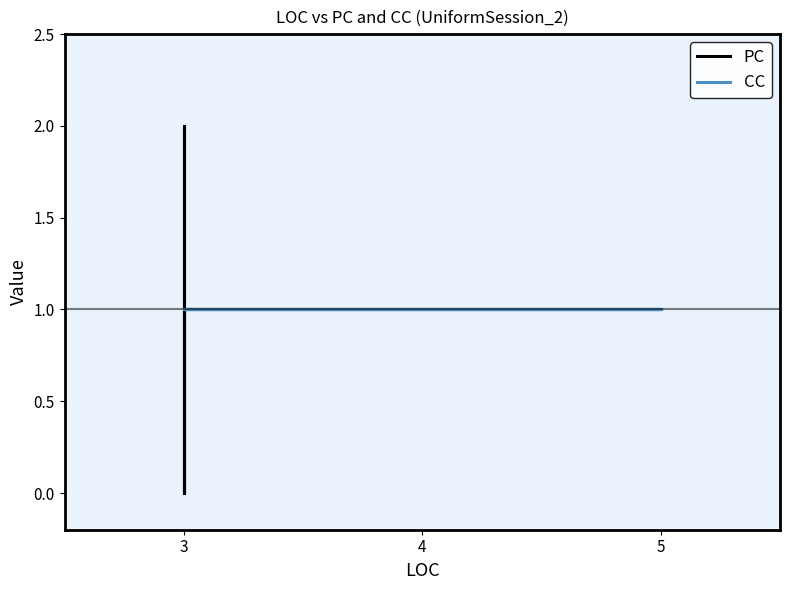

Is the value of PC at 6 greater than the value of CC at 5?

No